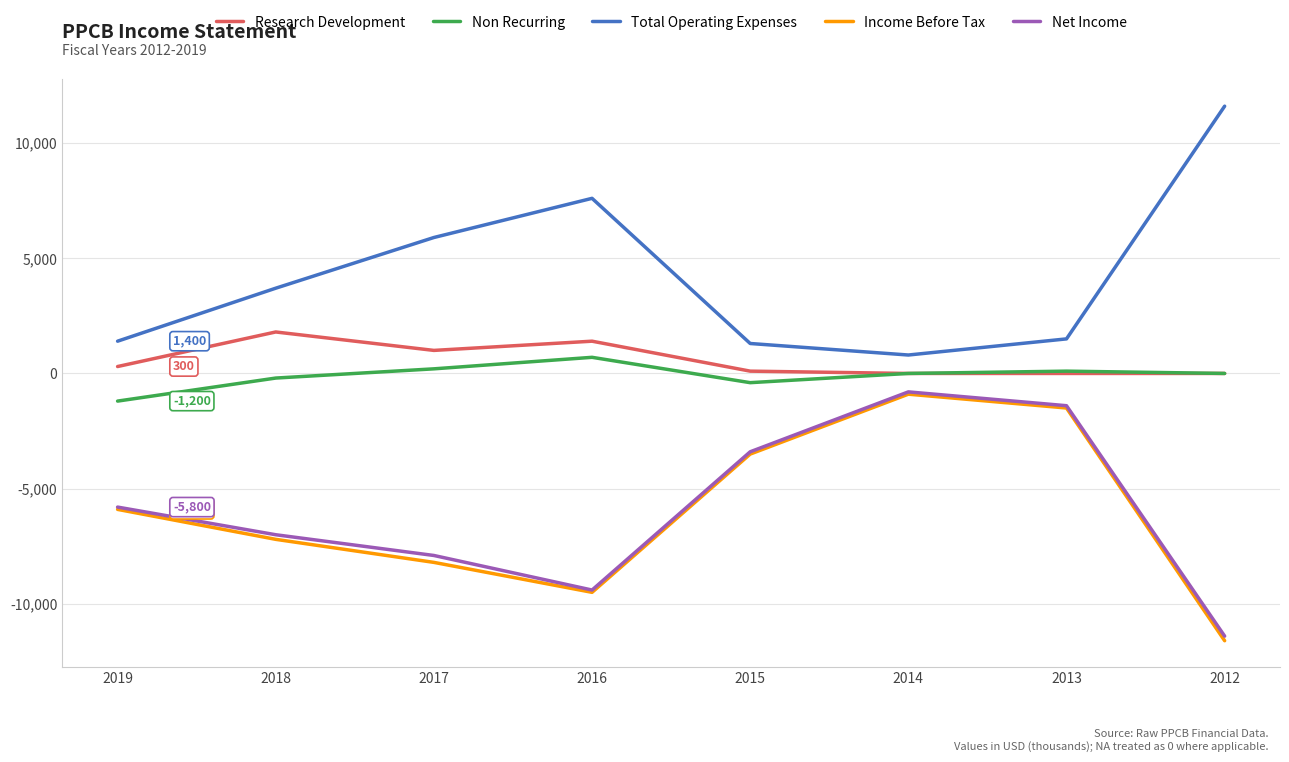

The Research Development series shows 100 at 2015. True or false?

True